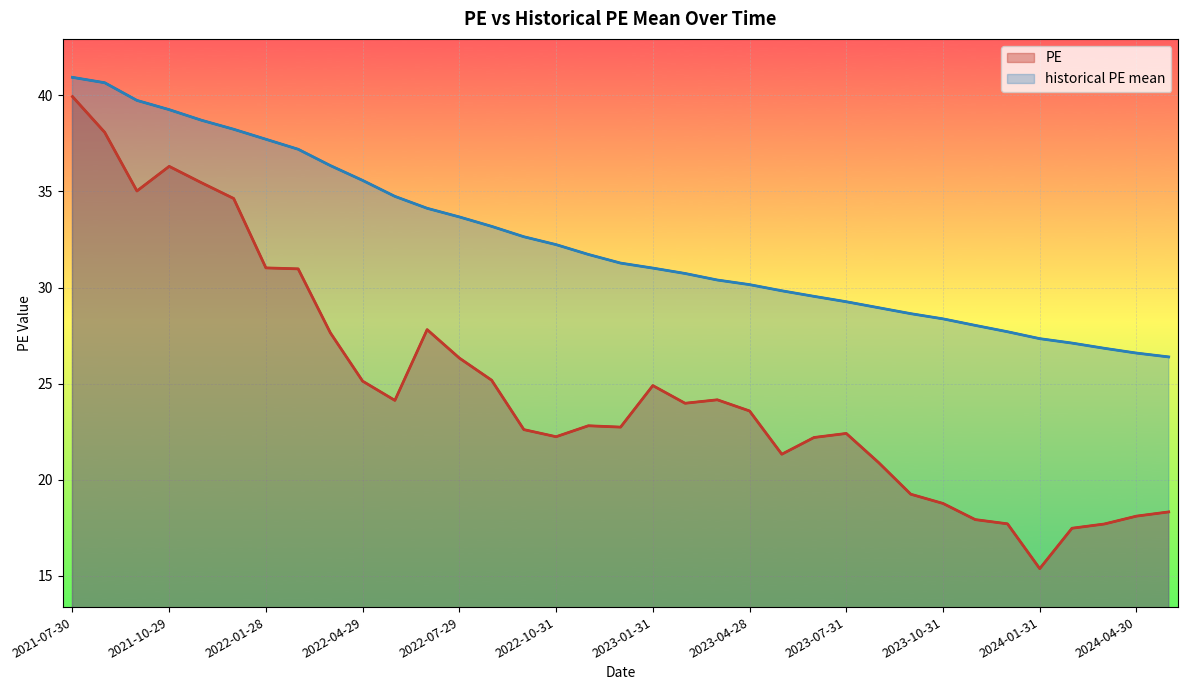

What is the value of the PE point at the 26th from the left?

20.9